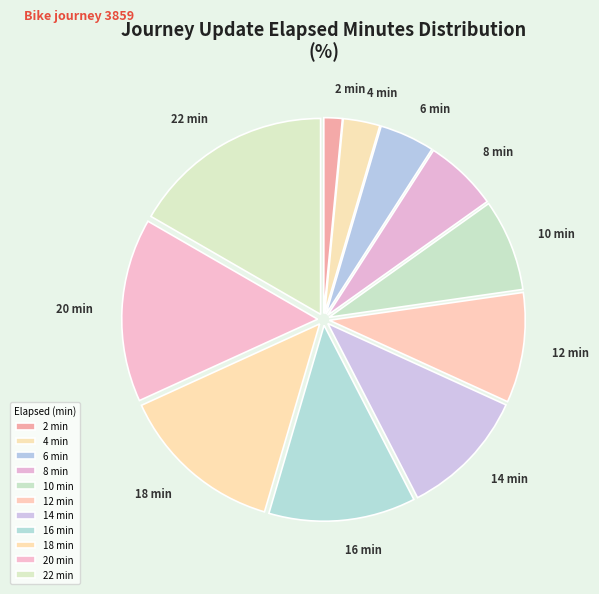

What is the ratio of the value at 18 to the value at 14?

1.3